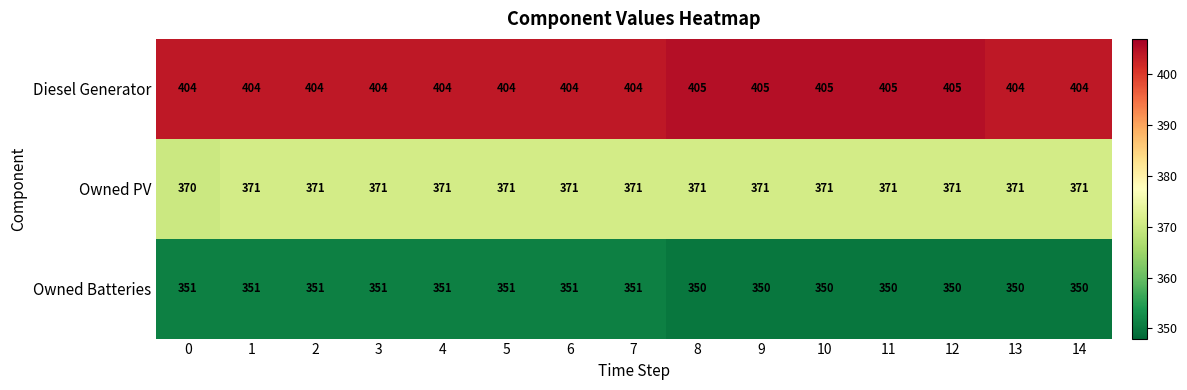

What is the difference between the highest and lowest values at 2?

53